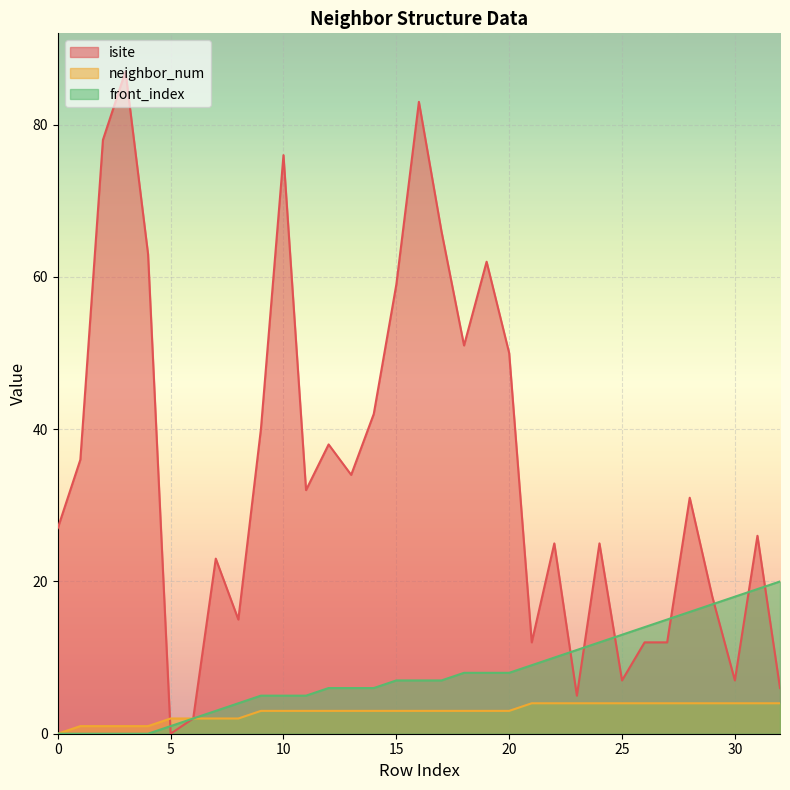

Which category has the lowest value in the isite series?

5